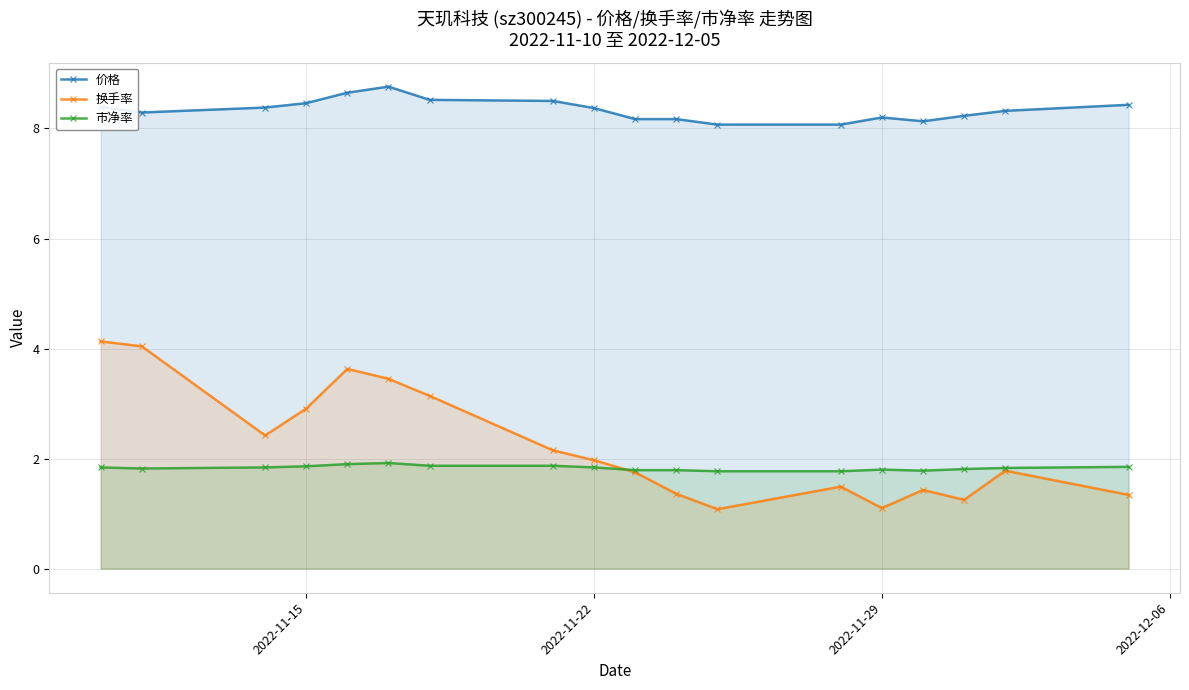

At how many categories does at least one series exceed 7?

18